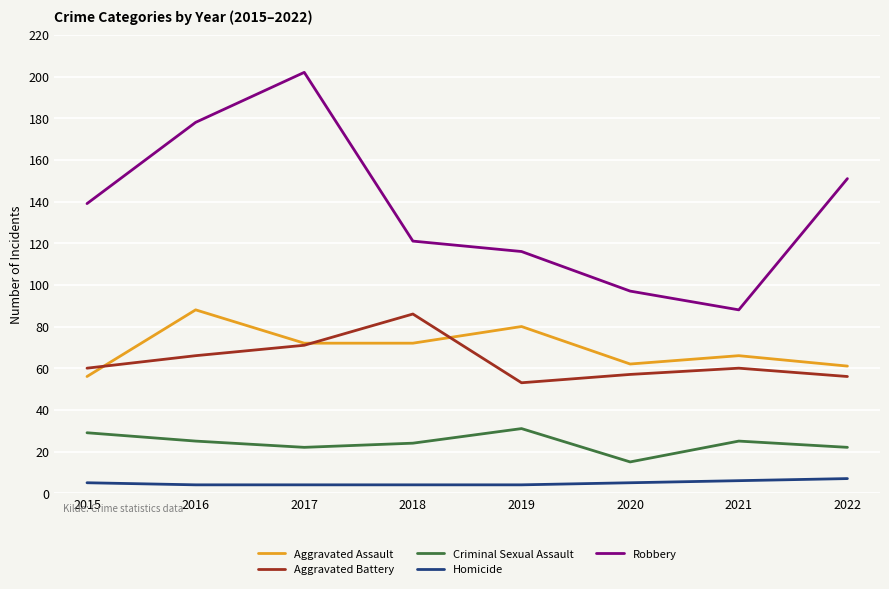

At which label does Aggravated Assault first exceed 72?

2016